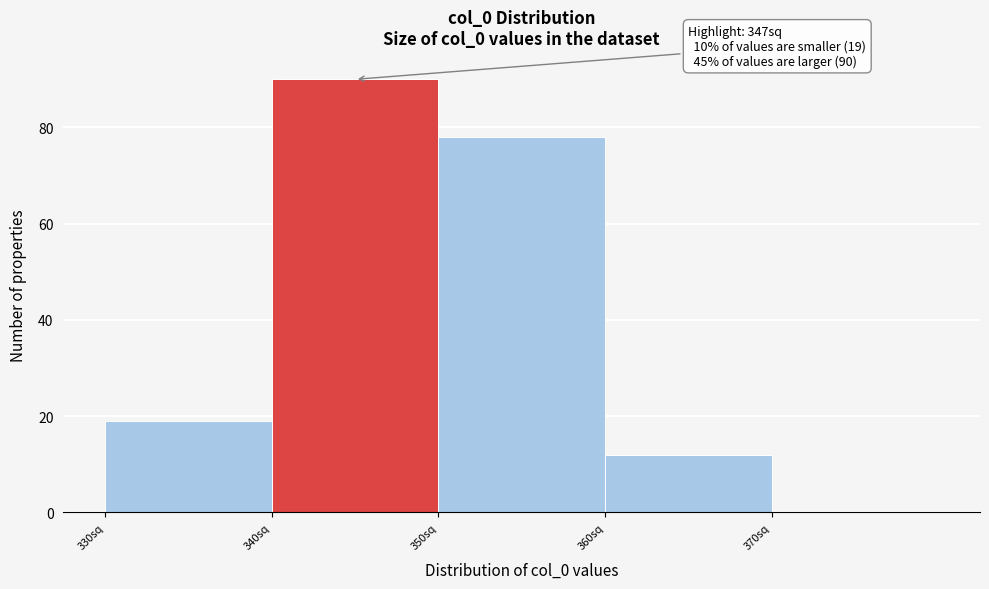

Which range on the x-axis has the tallest bar?

340 to 350